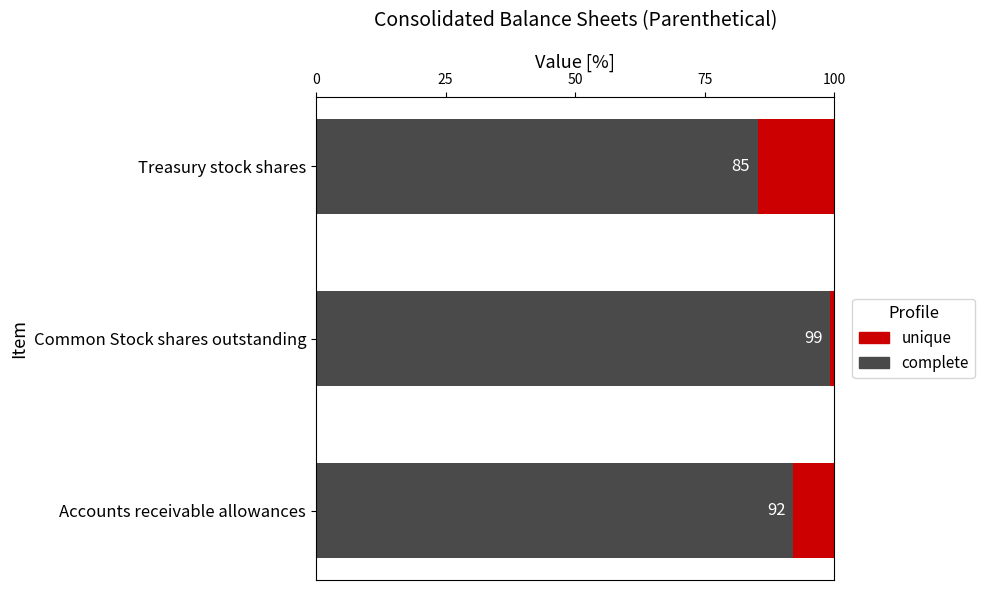

What is the approximate value of complete at Treasury stock shares?

85.3